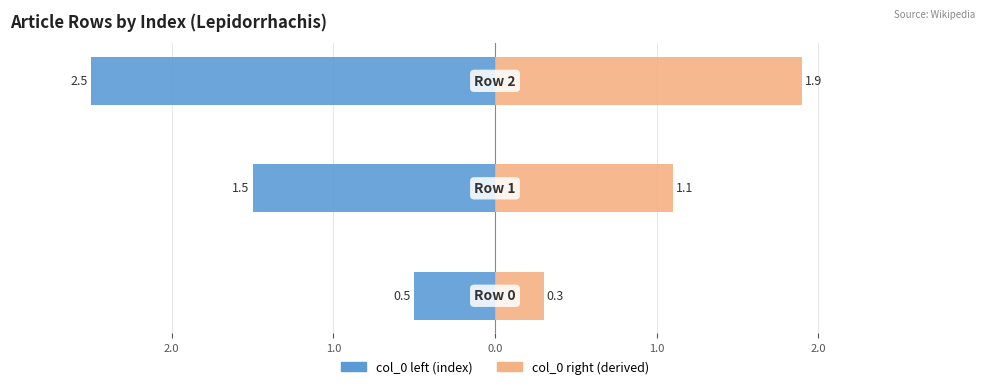

At how many categories does at least one series exceed -1?

3